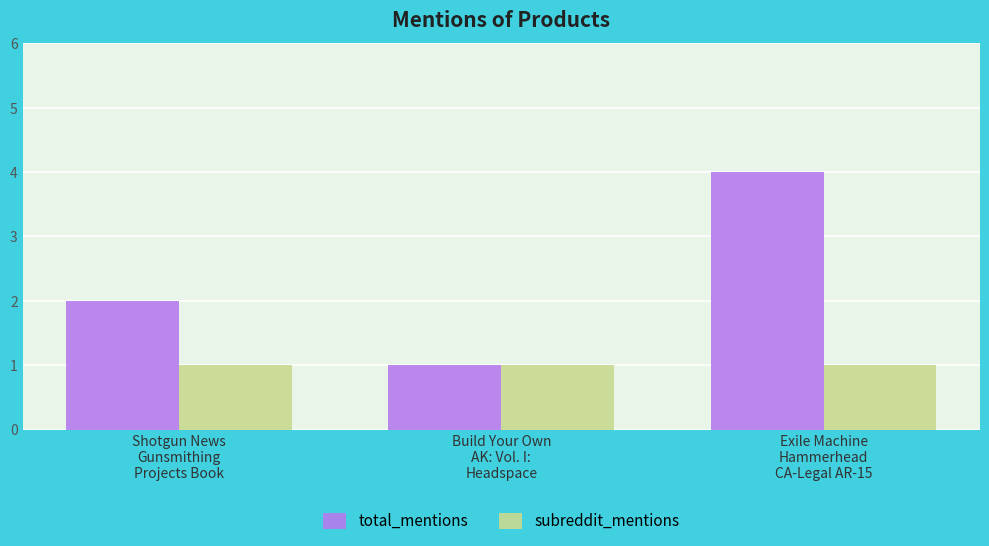

At Exile Machine
Hammerhead
CA-Legal AR-15, list the series in order from largest to smallest.

total_mentions, subreddit_mentions